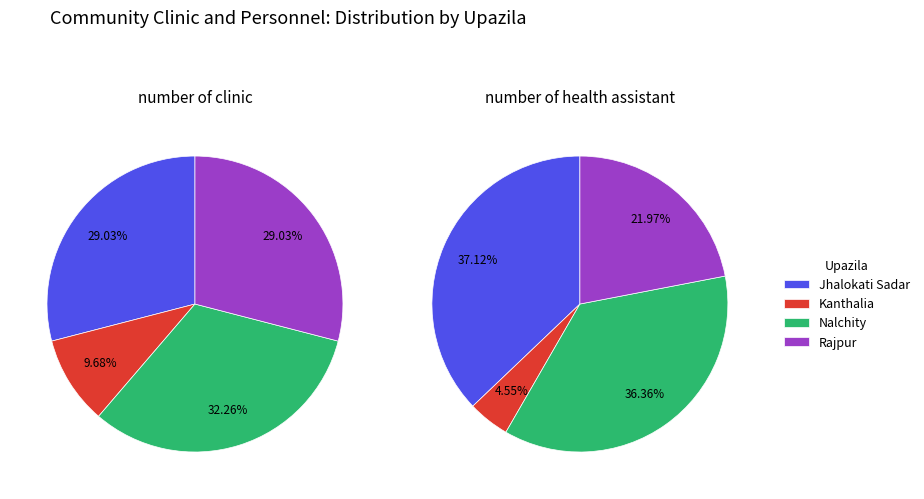

What is the largest slice in the pie chart?

Jhalokati Sadar